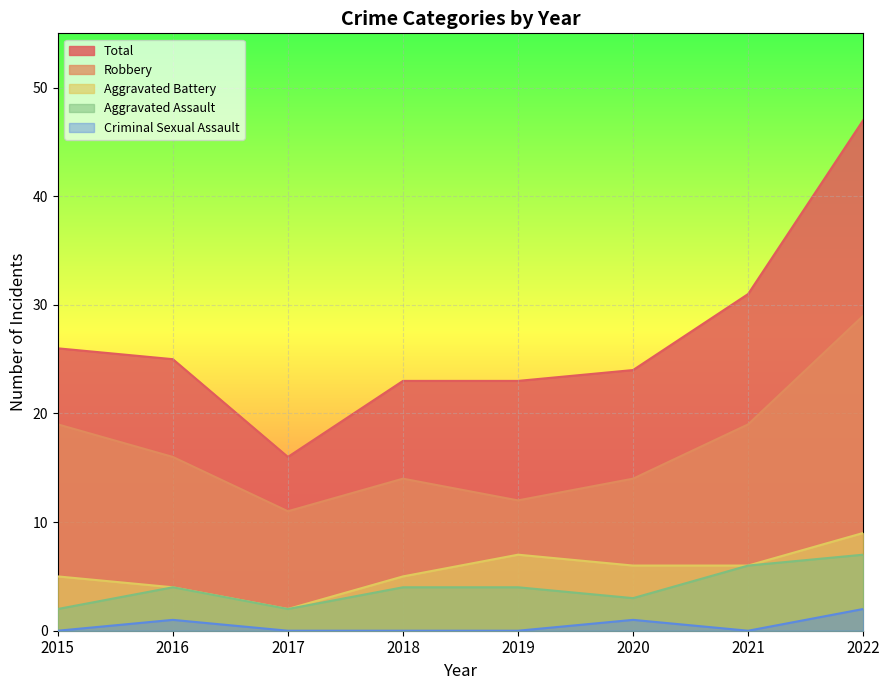

The Aggravated Battery series shows 4 at 2016. True or false?

True